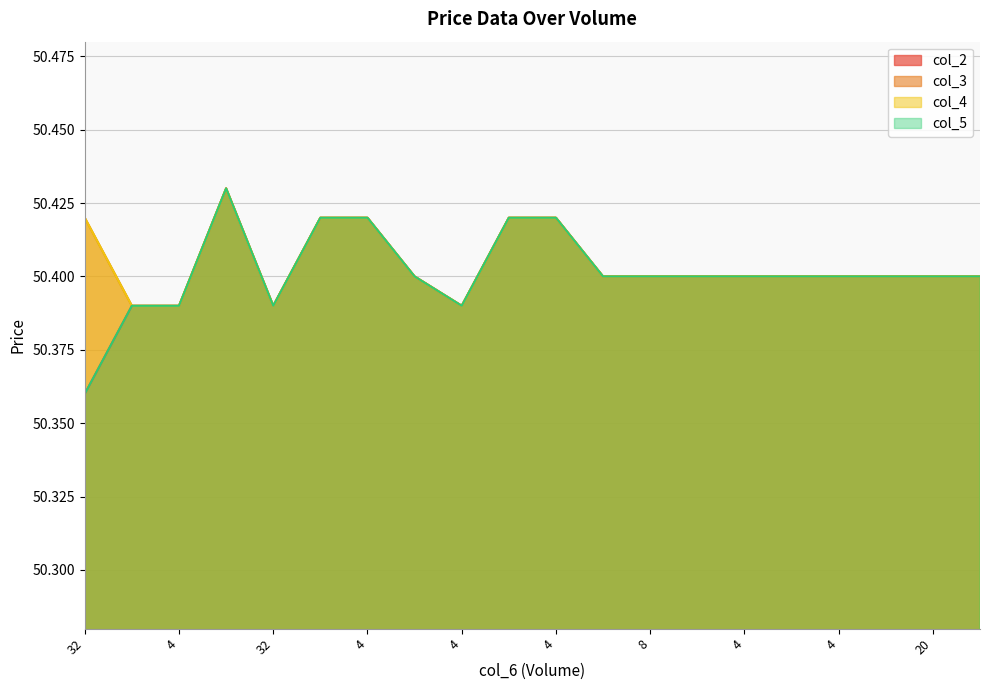

True or false: col_5 has a value of 50.4 at 4.

True